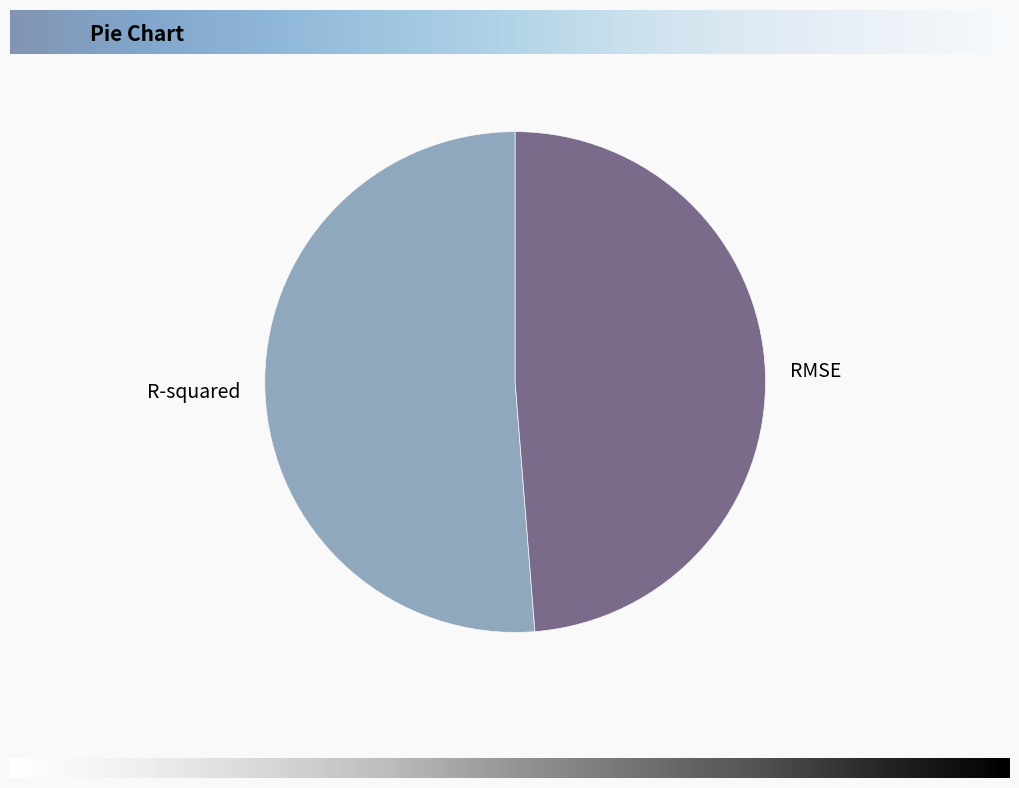

Is RMSE the majority of the pie?

No